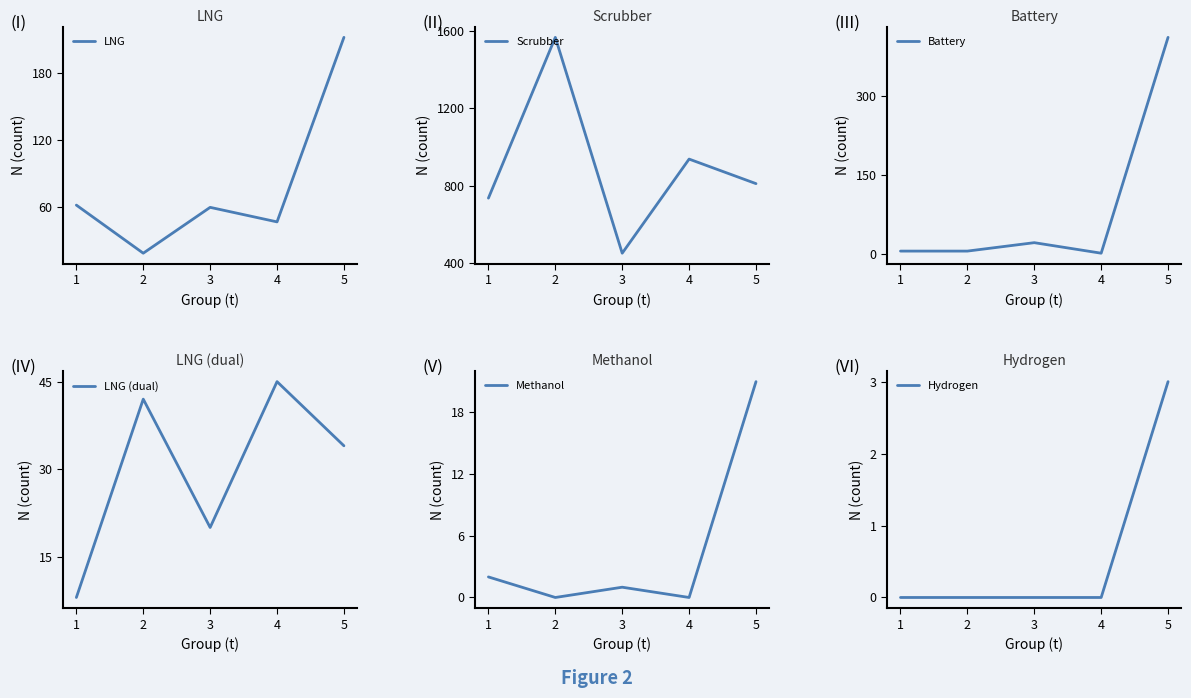

Reading left to right, transcribe all the data shown in this chart.

LNG: 1=62	2=19	3=60	4=47	5=212
Scrubber: 1=736	2=1568	3=451	4=938	5=811
Battery: 1=6	2=6	3=22	4=2	5=412
LNG (dual): 1=8	2=42	3=20	4=45	5=34
Methanol: 1=2	2=0	3=1	4=0	5=21
Hydrogen: 1=0	2=0	3=0	4=0	5=3